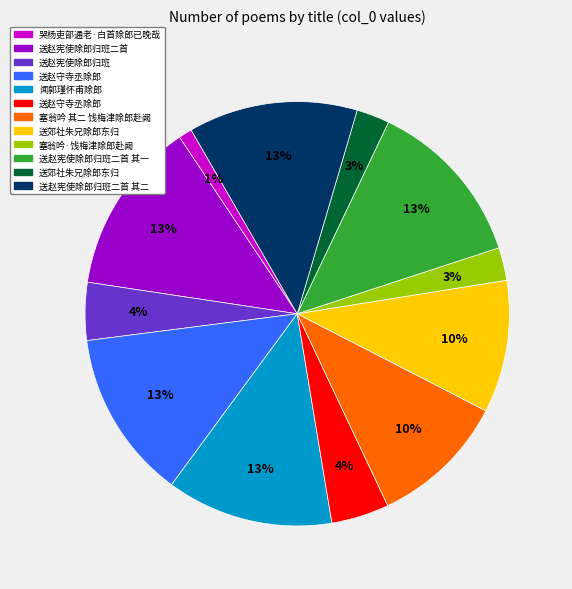

To the nearest percent, what is the difference between the largest and smallest slice percentages?

12%